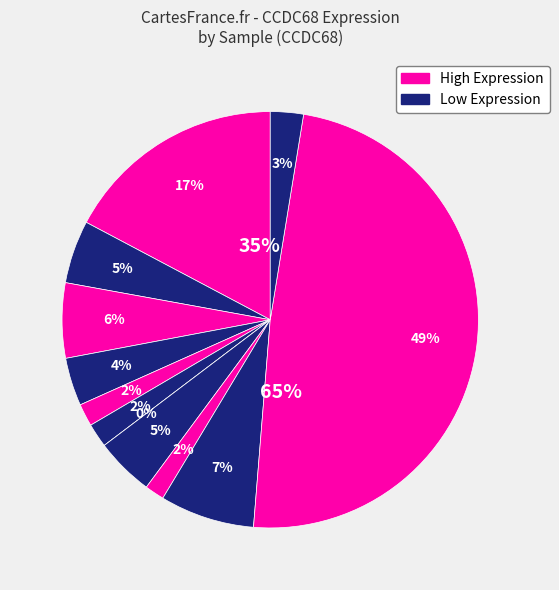

Does any single category account for the majority?

No